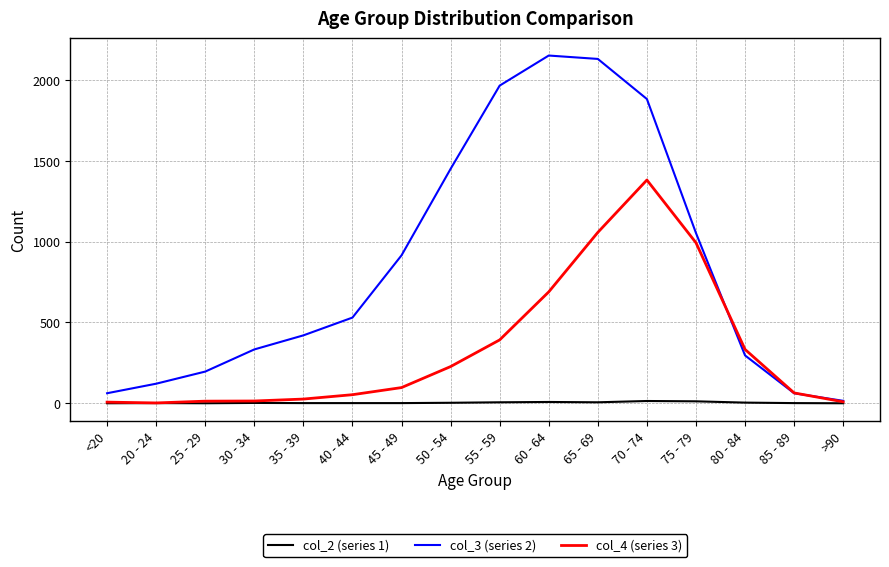

Which series has the widest spread of values?

col_3 (series 2)